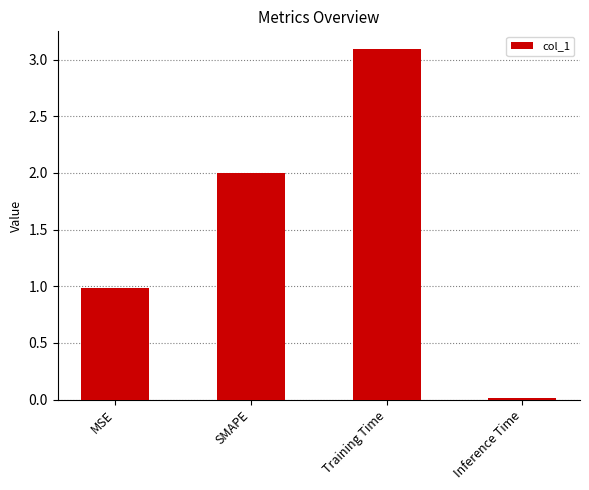

How many values are below 2?

2